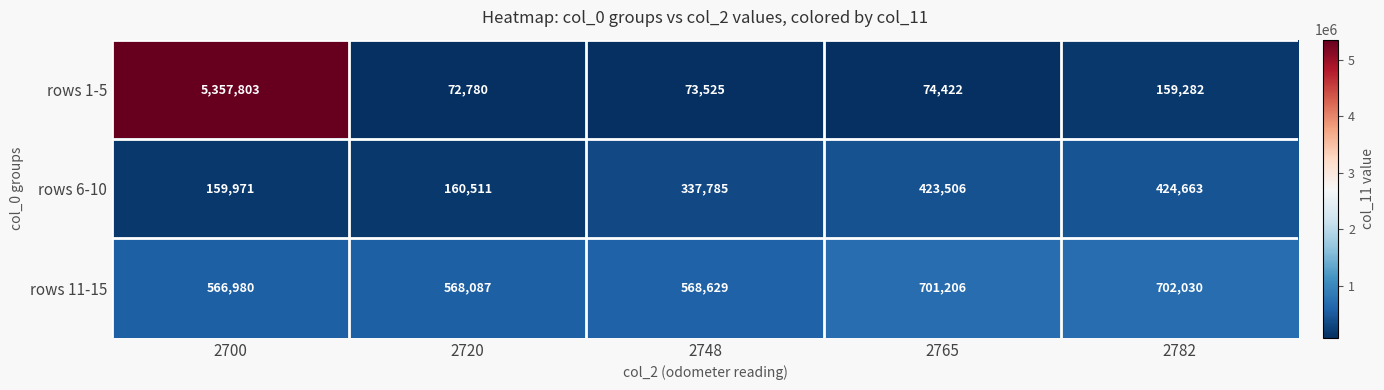

At 2720, list the series in order from largest to smallest.

rows 11-15, rows 6-10, rows 1-5